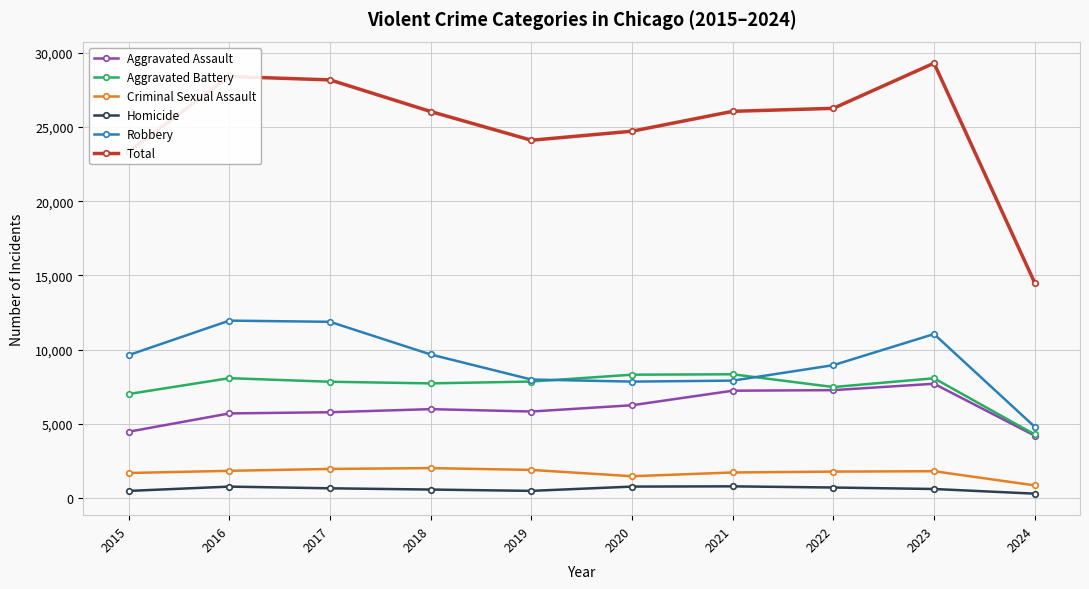

Is it true that Robbery equals 7618 at 2017?

False